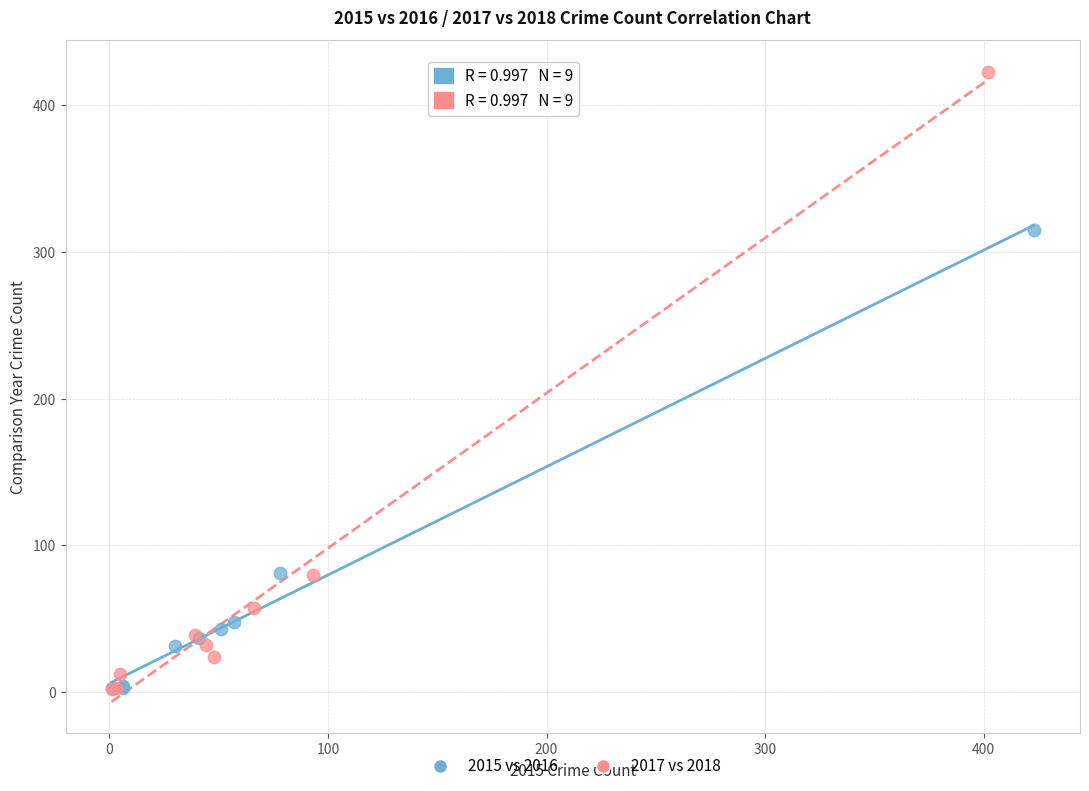

Which series contains the highest Y value?

2017 vs 2018